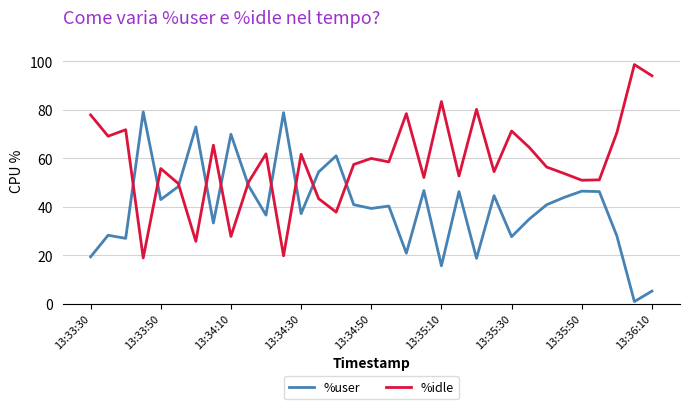

What is the minimum value for %user?

1.0